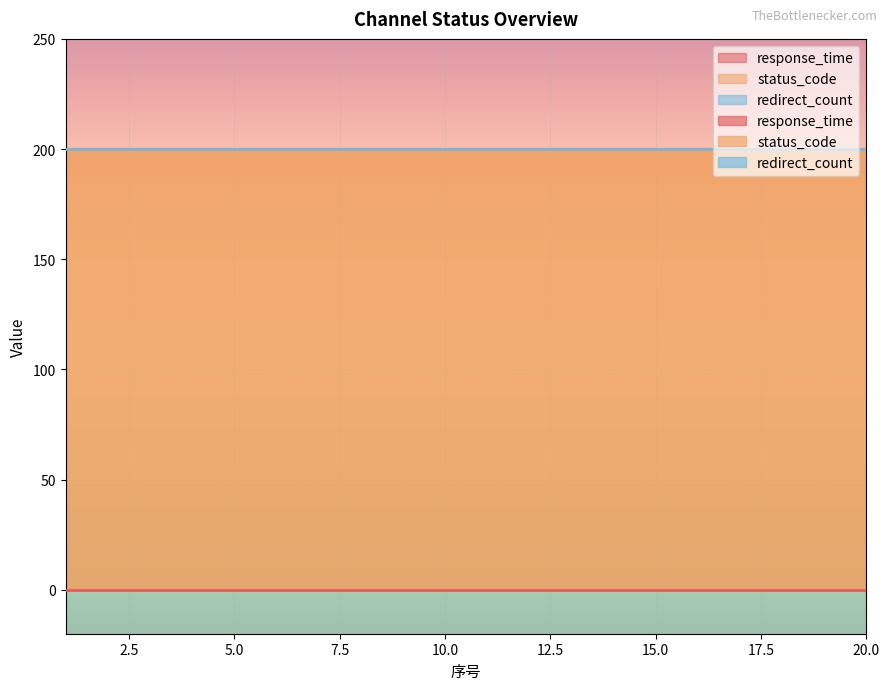

How many lines are shown in the chart?

3